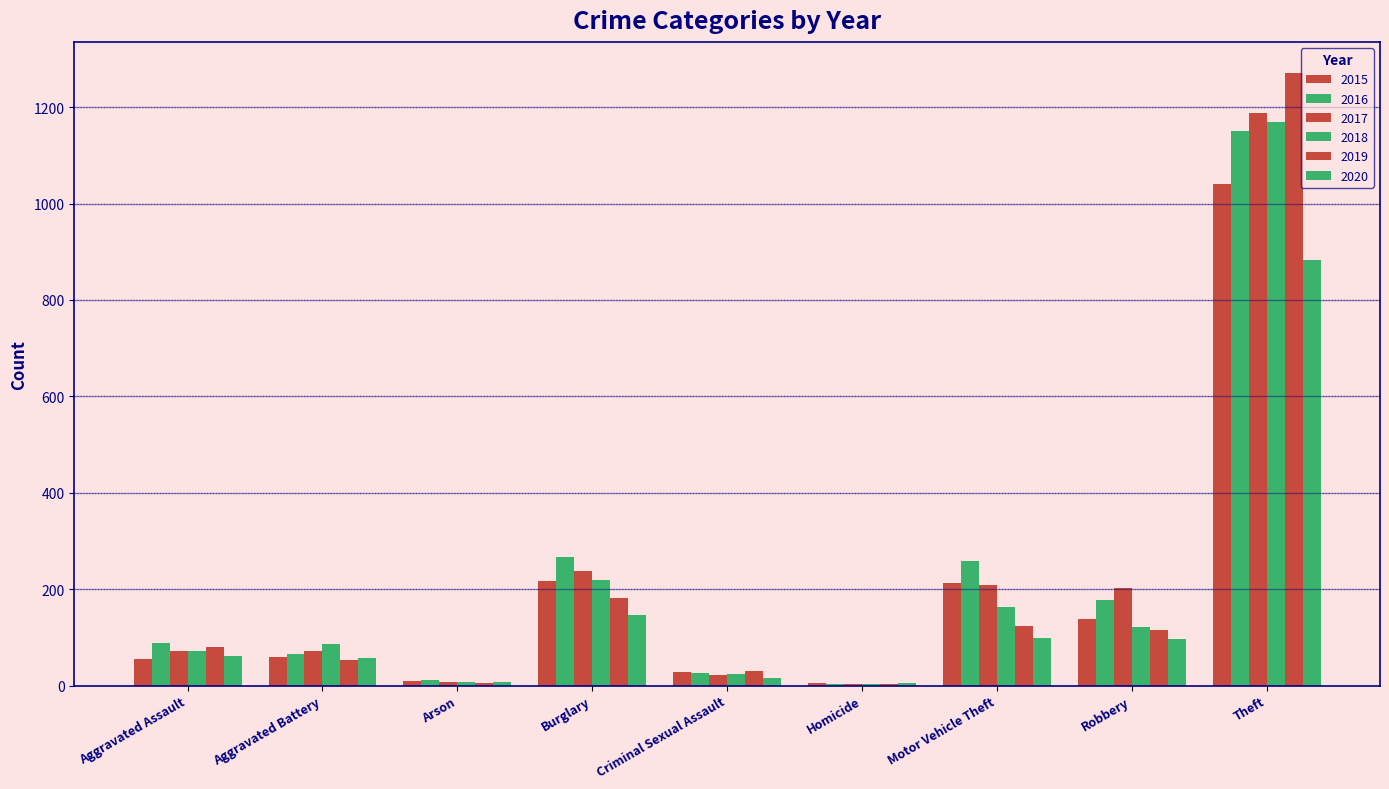

Reading left to right, list all the values displayed in this chart.

2015: 56	60	10	216	29	5	212	139	1041
2016: 88	66	12	266	26	4	259	178	1151
2017: 72	71	7	237	22	4	208	202	1188
2018: 72	86	7	218	24	4	163	121	1170
2019: 80	53	5	182	31	4	123	116	1272
2020: 62	57	7	146	16	5	99	97	884